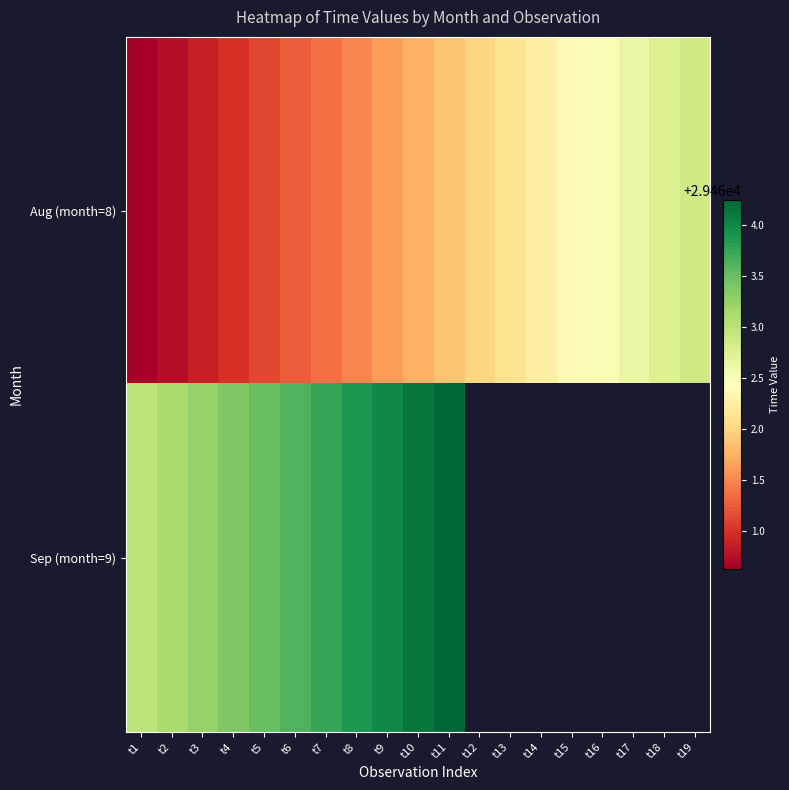

Which category has the highest value in the Sep (month=9) series?

t11